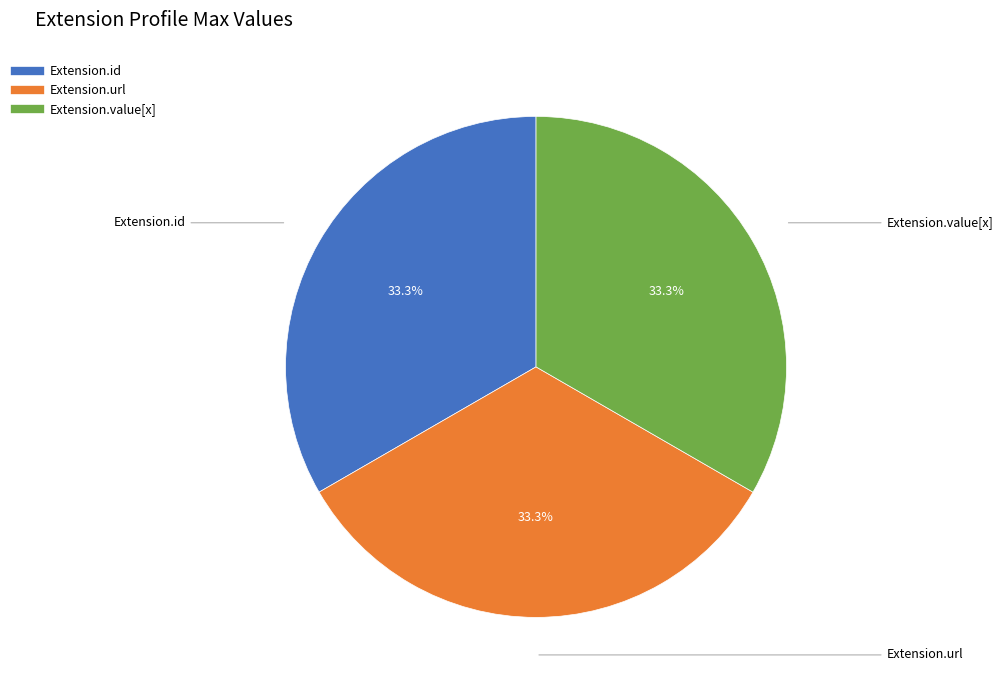

Is there any slice that represents more than half of the pie?

No